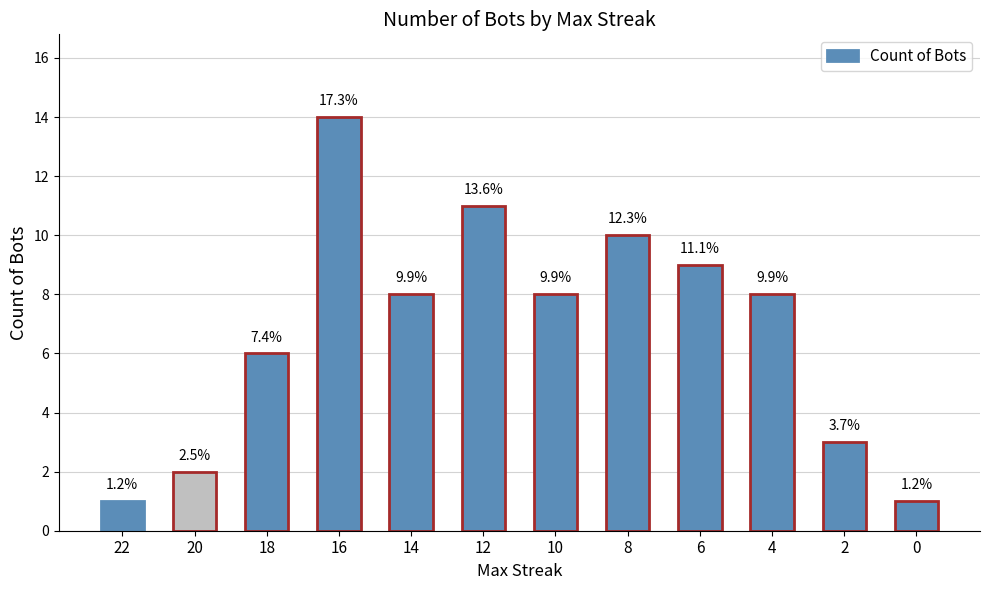

What is the change in value from 12 to 10?

-3